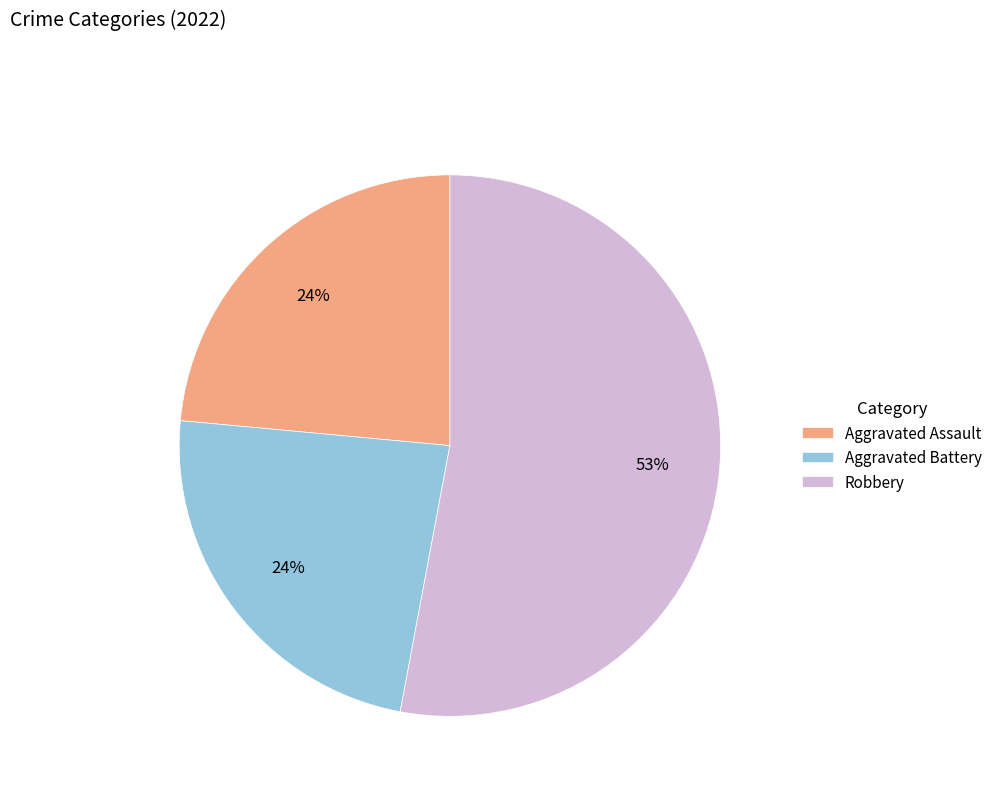

True or false: Robbery accounts for 53% of the total.

True